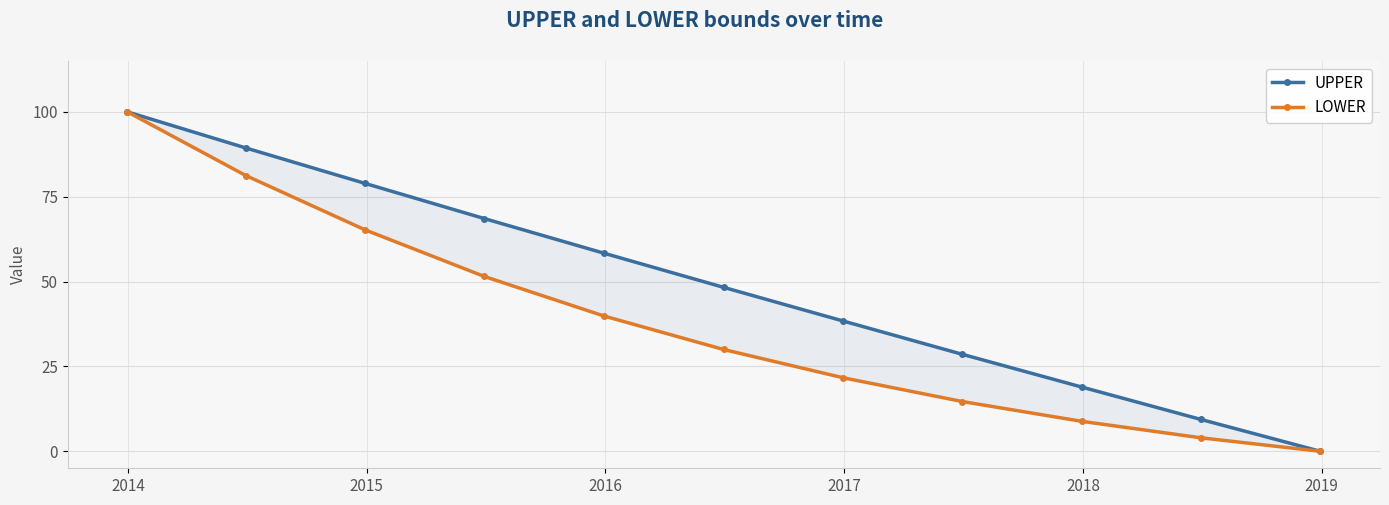

What is the highest value of the UPPER series?

100.0